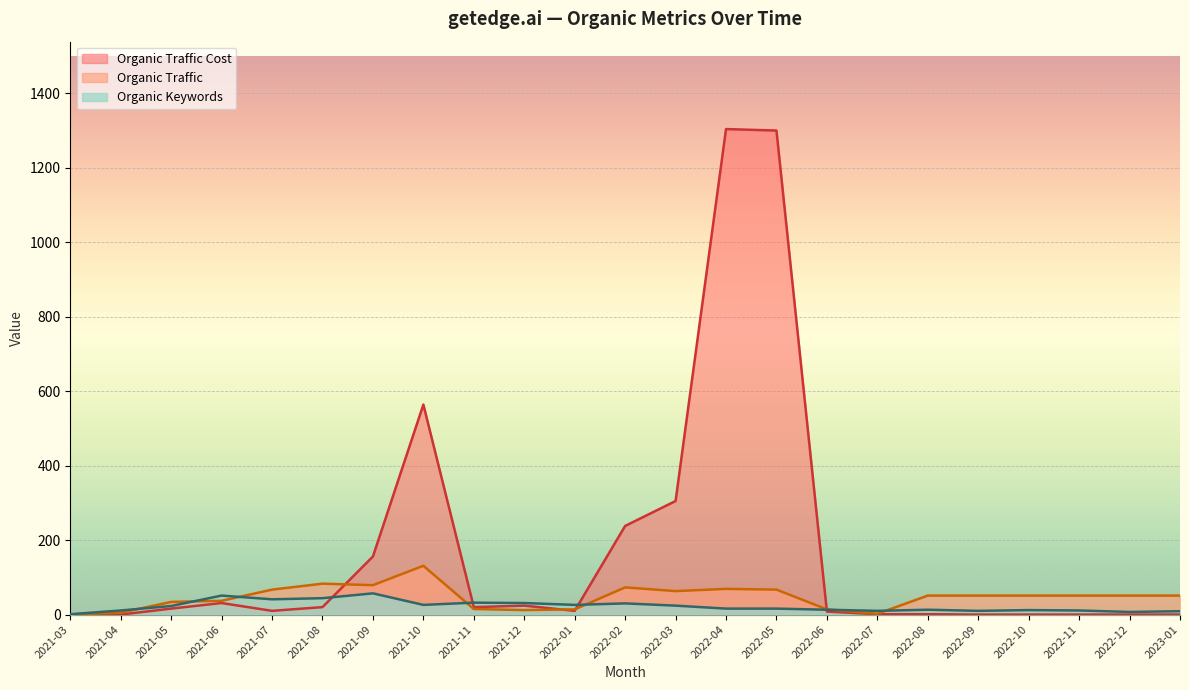

Which series has the widest spread of values?

Organic Traffic Cost